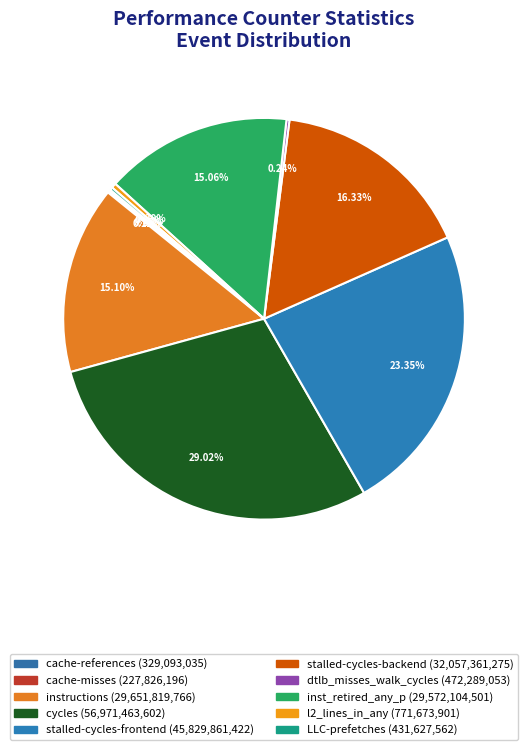

Count the number of slices in the pie.

10